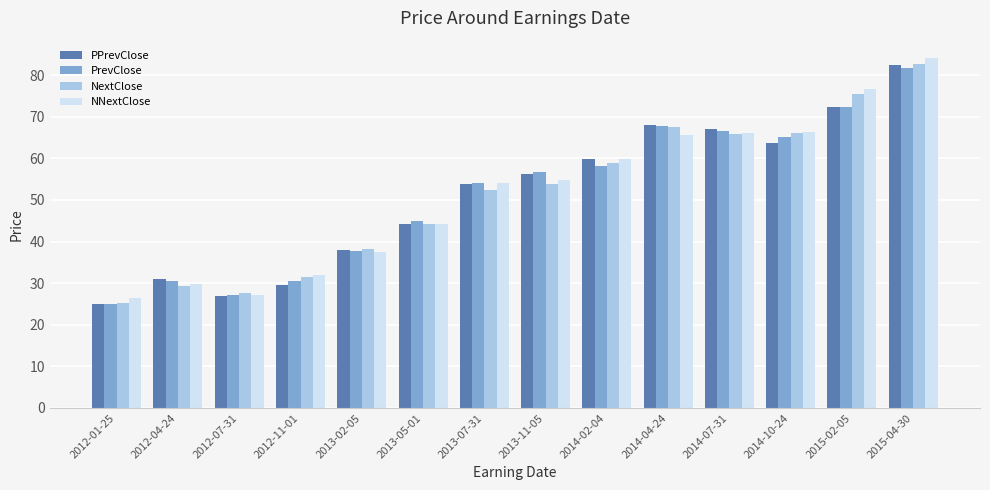

How many groups of bars are there?

14